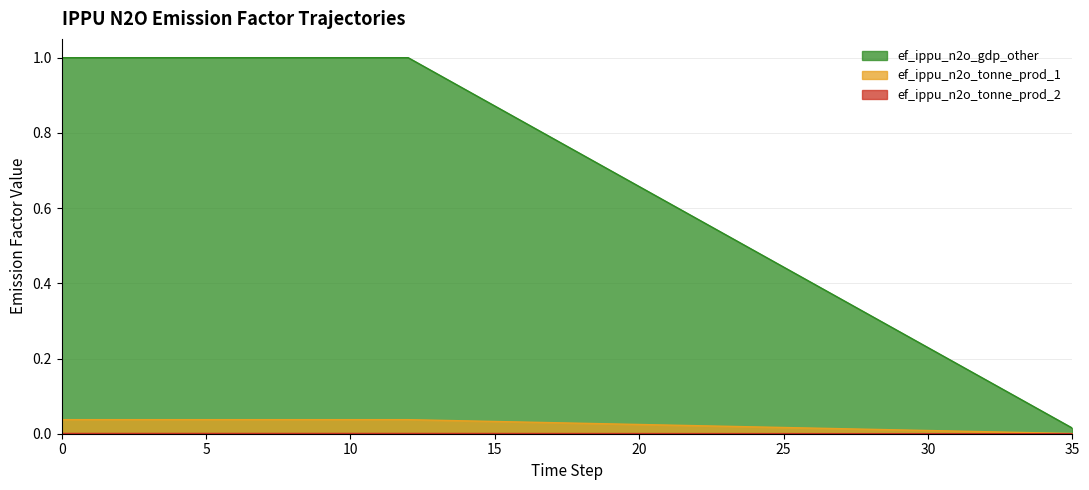

Does the chart have visible grid lines?

Yes